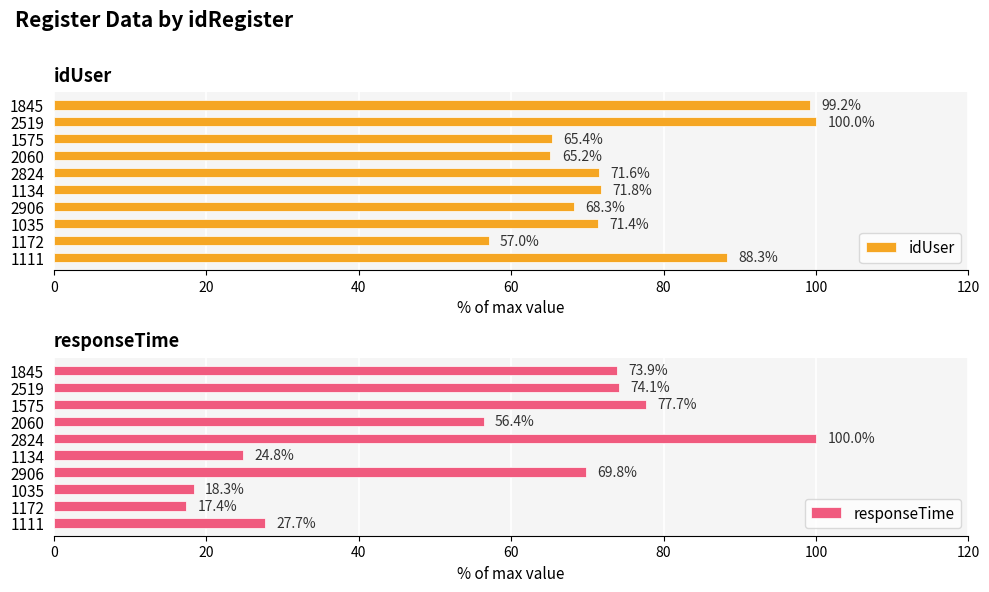

How many categories are shown in the chart?

10